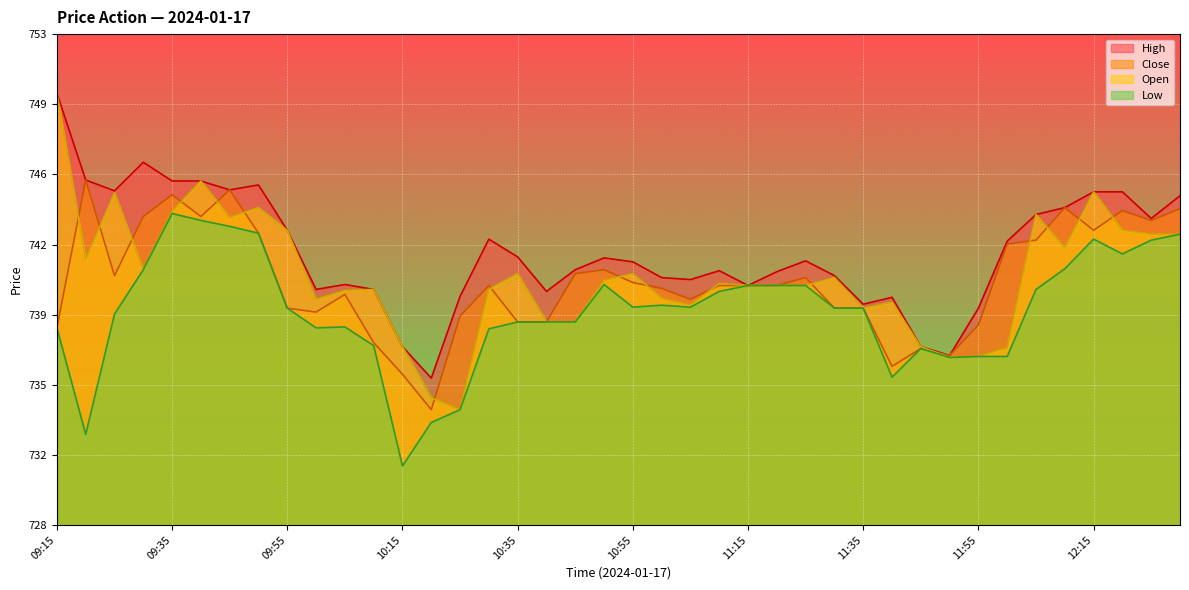

At which category is the sum across all series the highest?

09:40